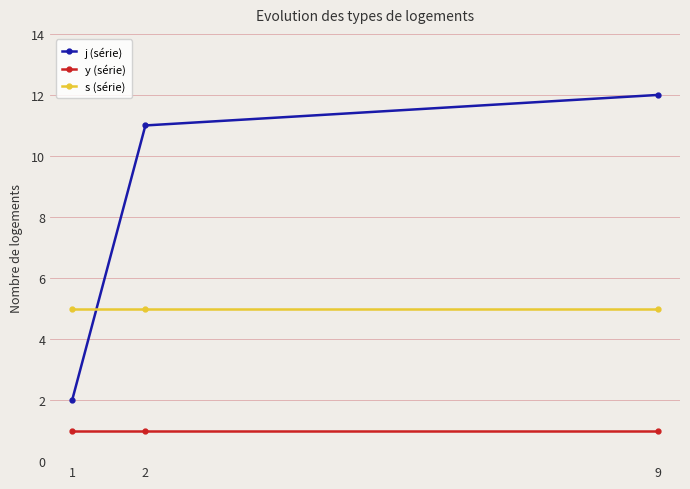

Reading left to right, list all the values displayed in this chart.

j (série): 1=2	2=11	9=12
y (série): 1=1	2=1	9=1
s (série): 1=5	2=5	9=5